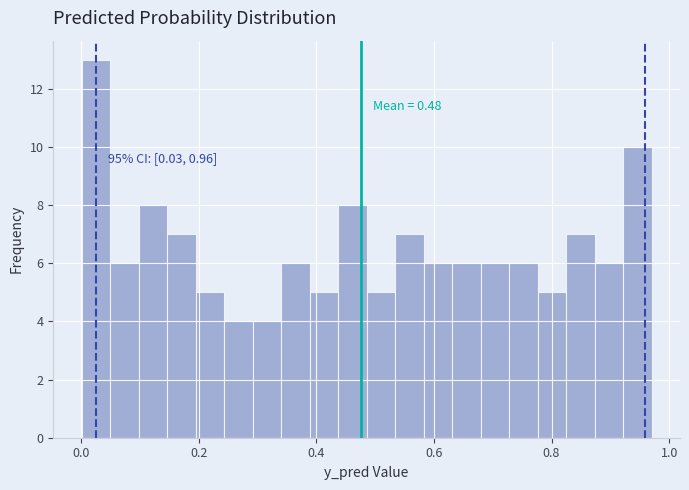

Around what value on the x-axis is the tallest bar? Give the approximate position of its centre, as read against the axis.

0.02